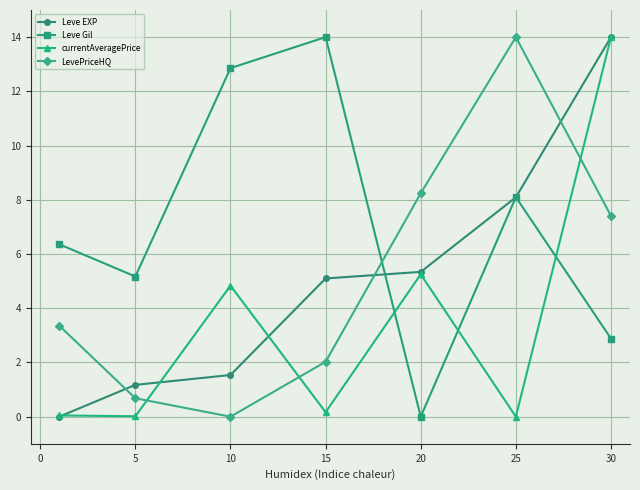

Which series has the largest total across all categories?

Leve Gil